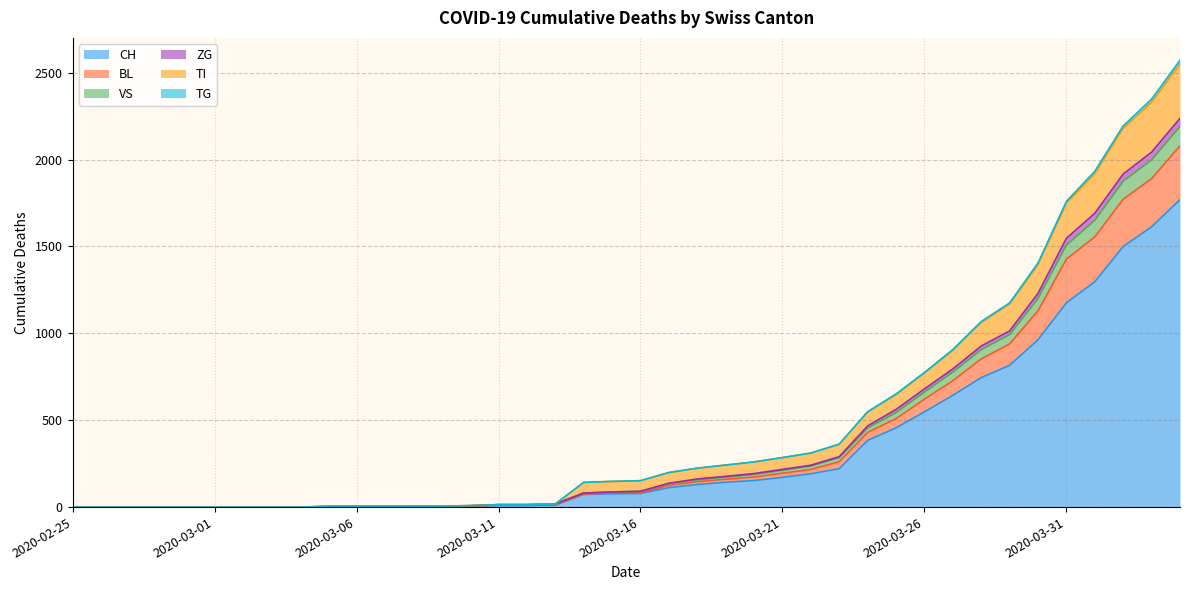

How many distinct data groups are displayed?

6